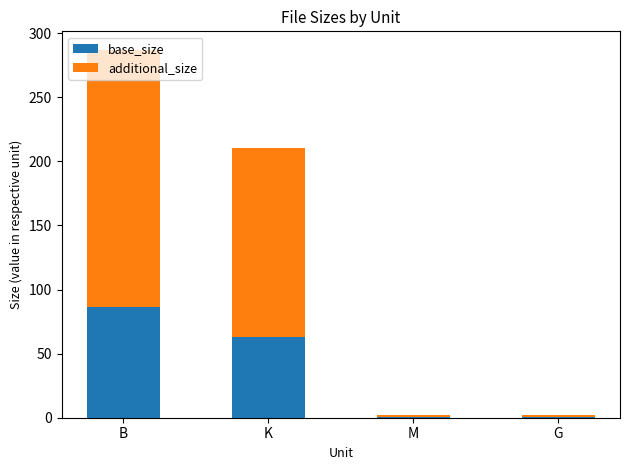

The value of base_size at B is 86.1. True or false?

True